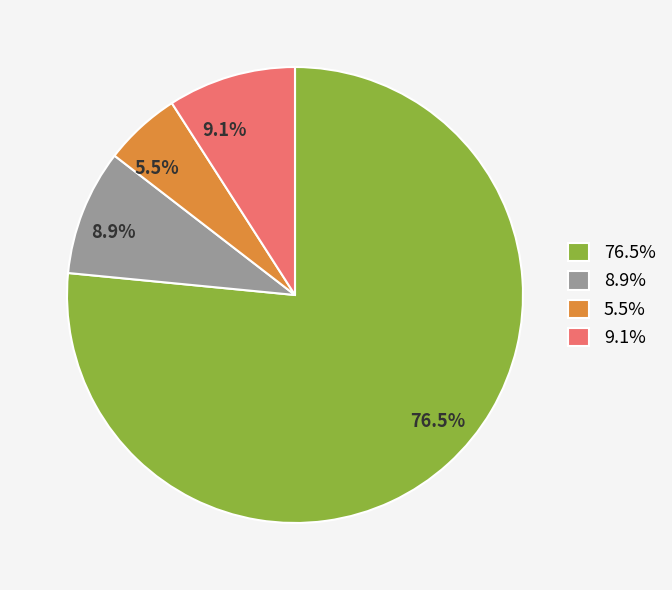

What is the ratio of the value at 5.5% to the value at 9.1%?

0.6